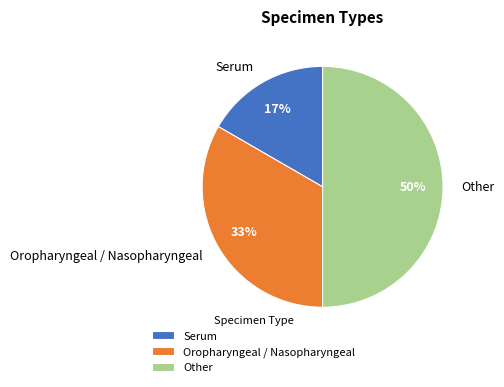

Approximately how many times larger is the value at Other compared to Oropharyngeal / Nasopharyngeal?

1.5